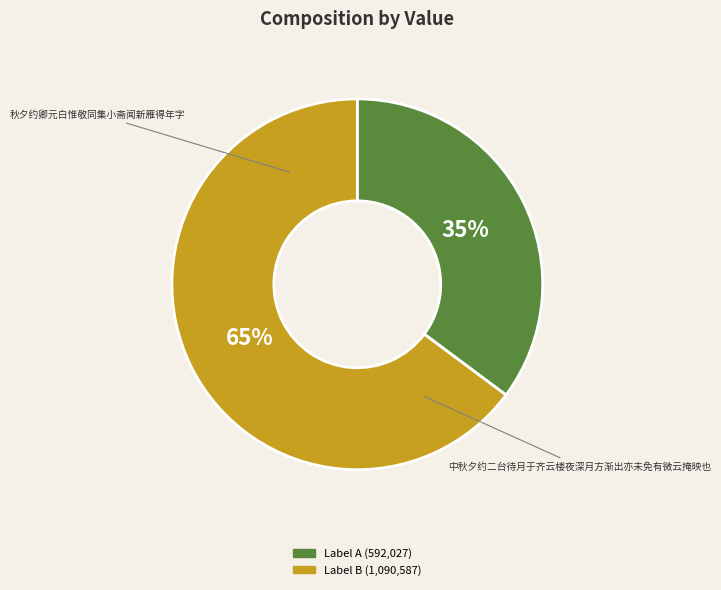

Is there any slice that represents more than half of the pie?

Yes